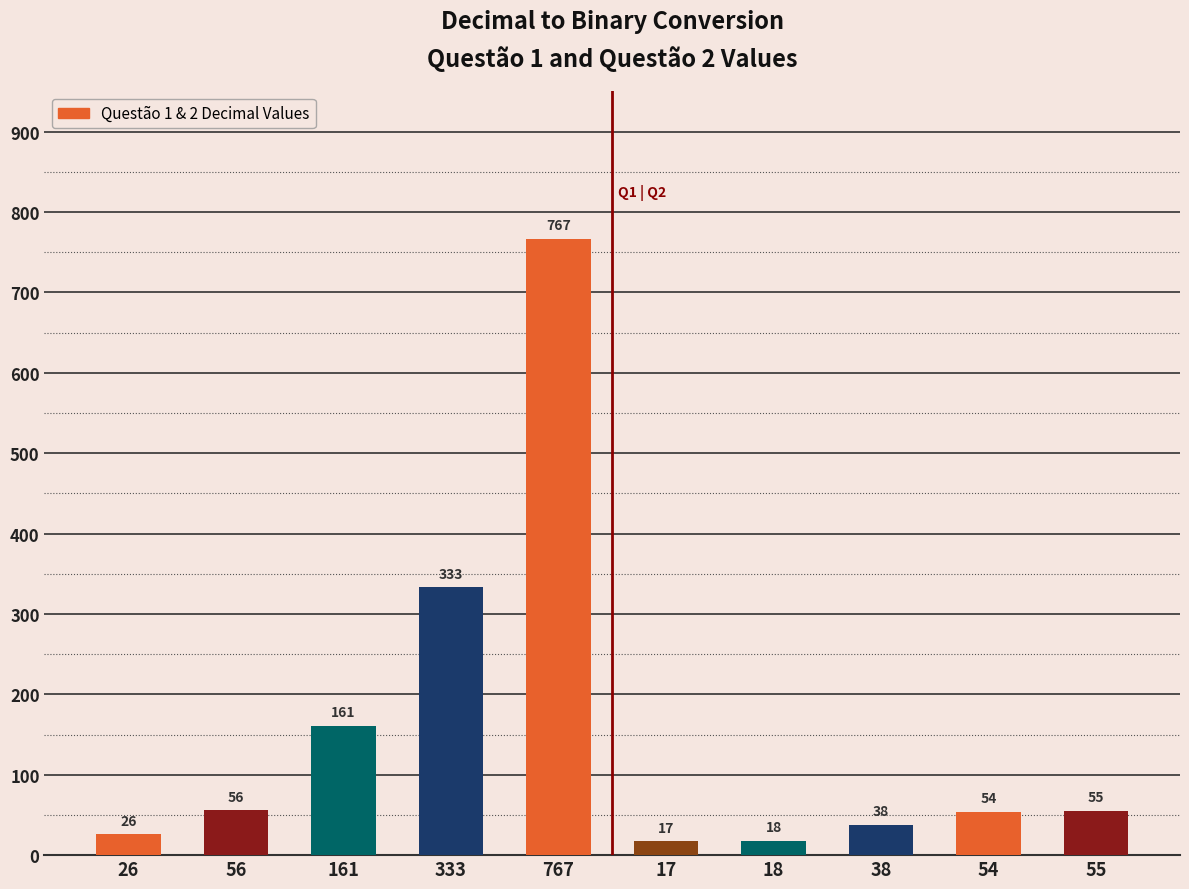

Is it true that the value at 161 is 39?

False